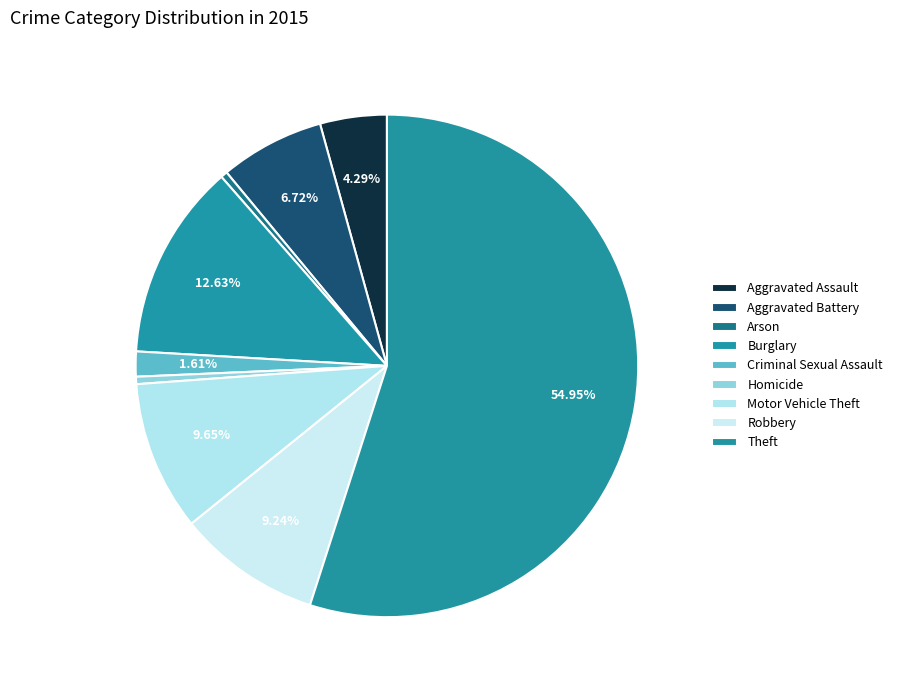

Count the number of slices in the pie.

9